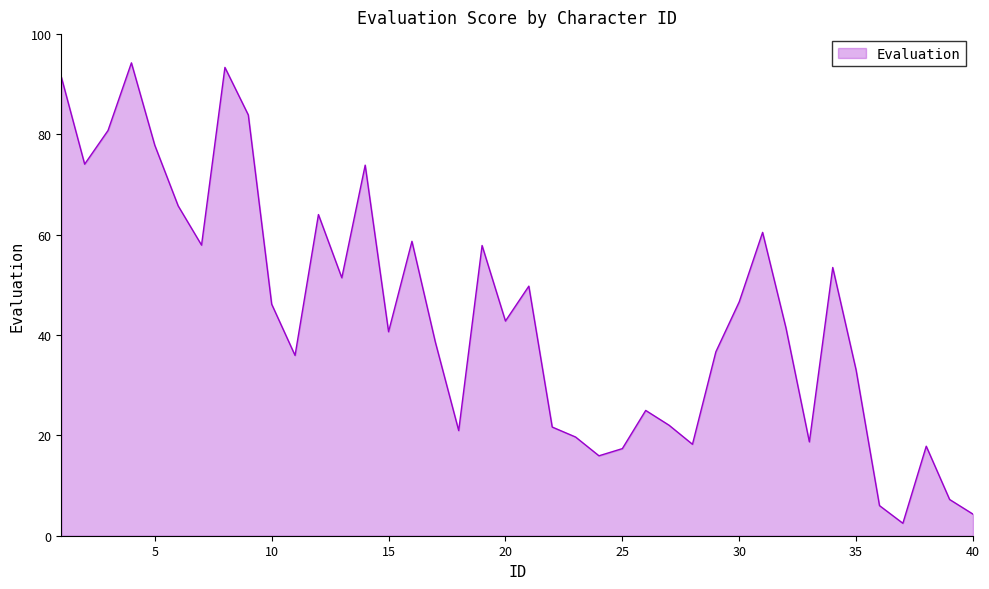

What is the difference between the maximum and minimum values?

91.8